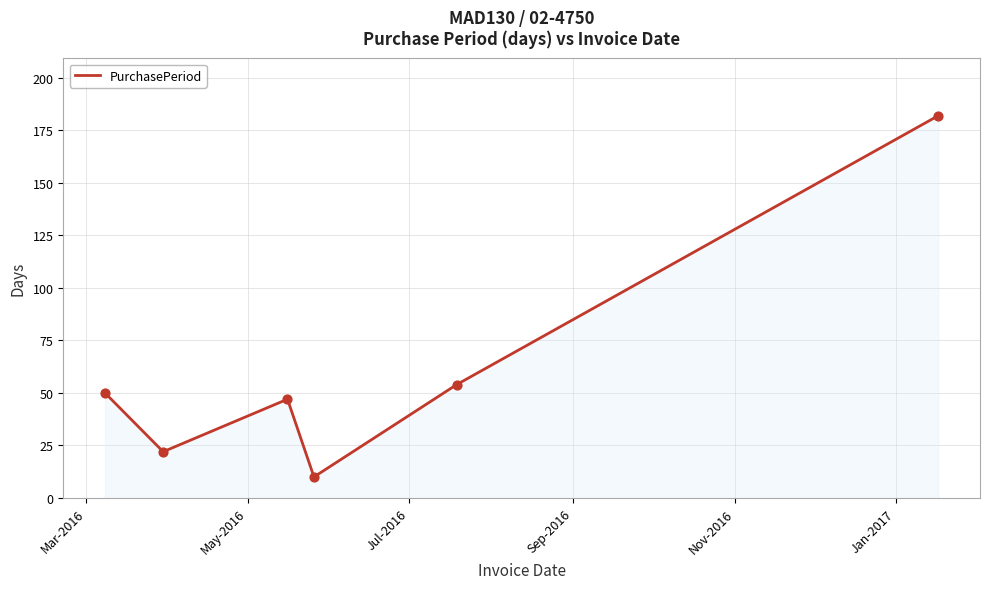

What is the average value?

61